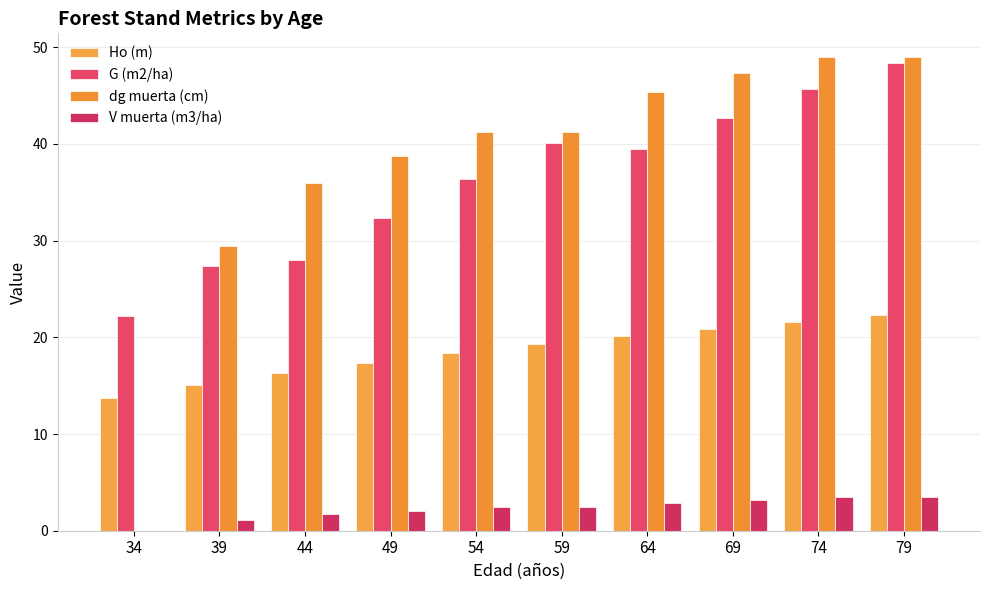

How many groups of bars are there?

10